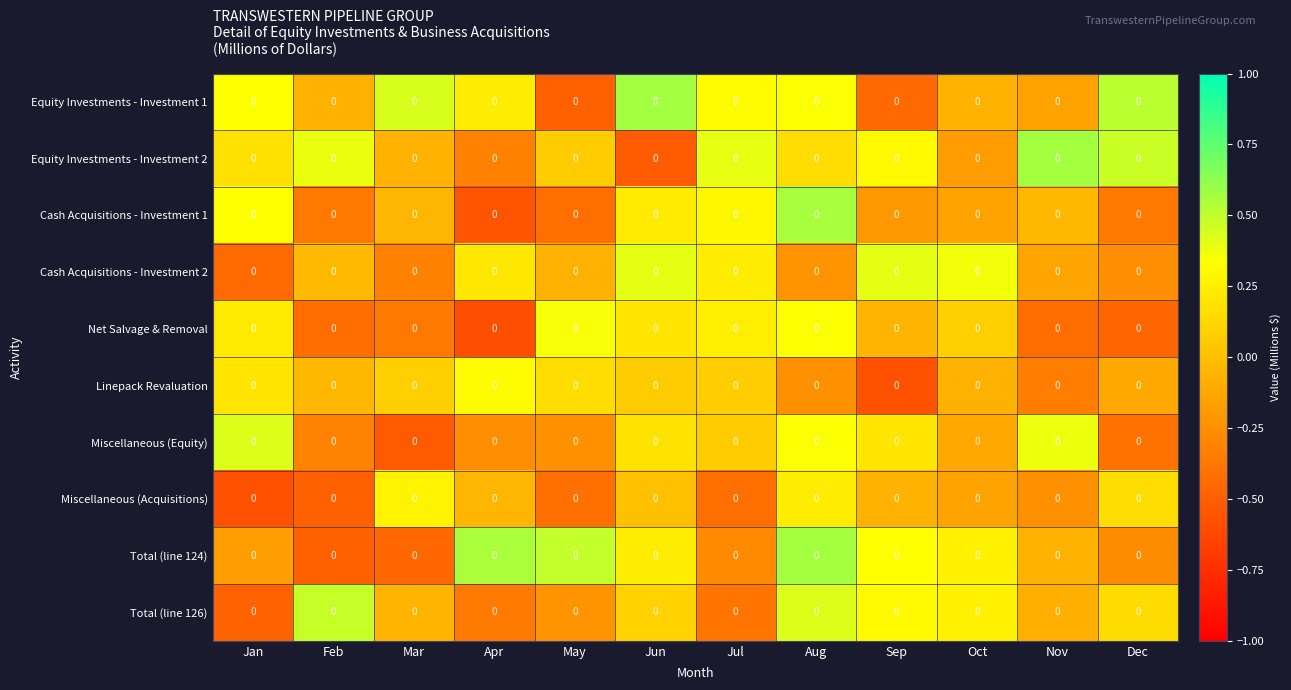

The Equity Investments - Investment 1 series shows 0.3 at Jan. True or false?

True